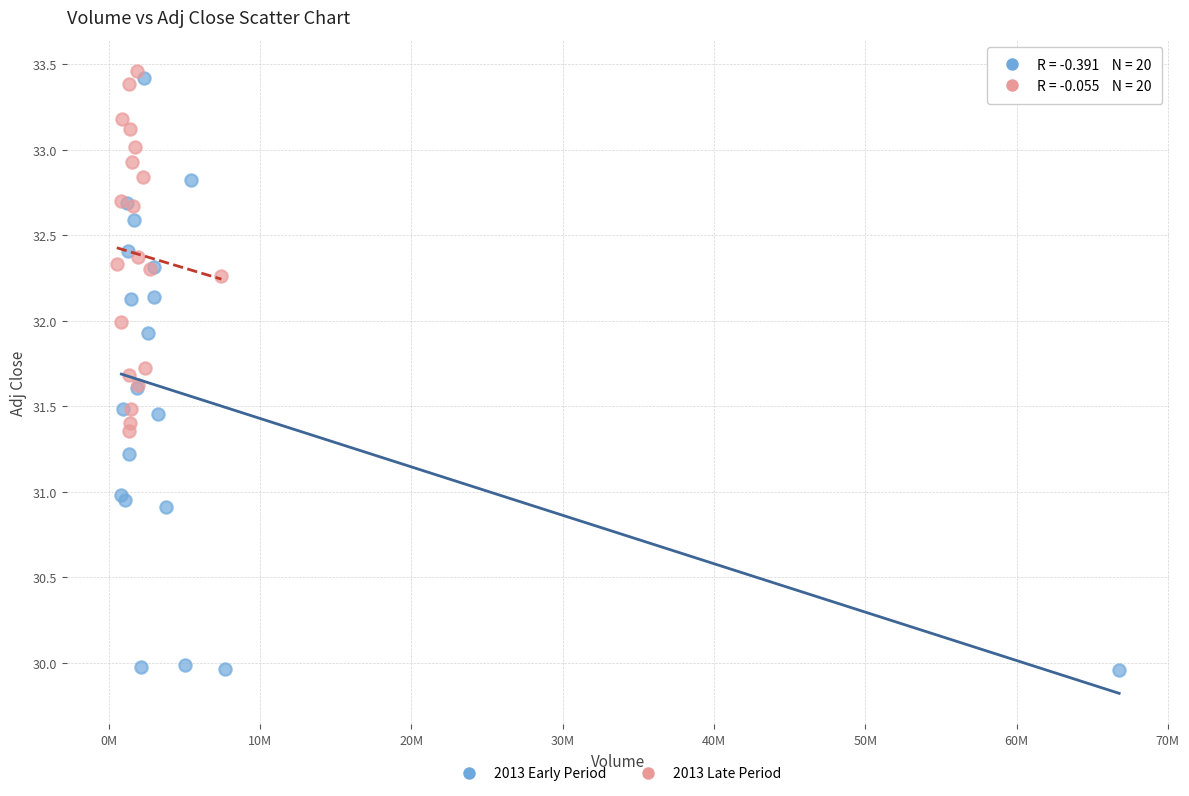

What are all the series names shown in the legend?

2013 Early Period, 2013 Late Period